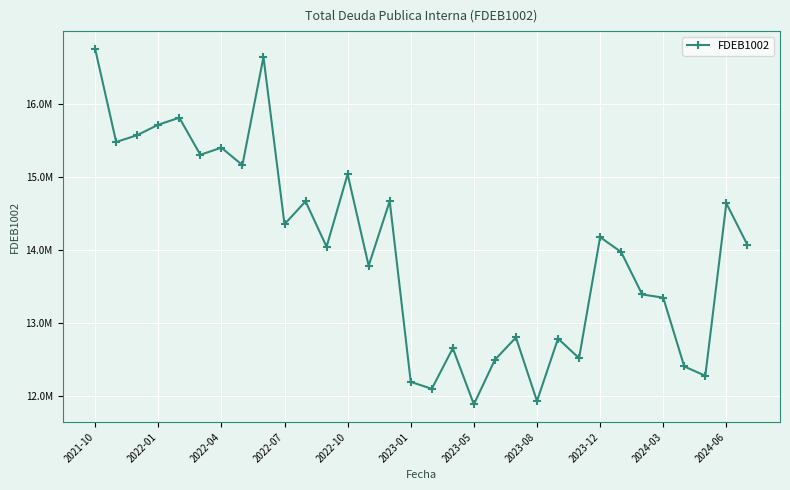

At which category does the chart reach its minimum across all series?

2023-05